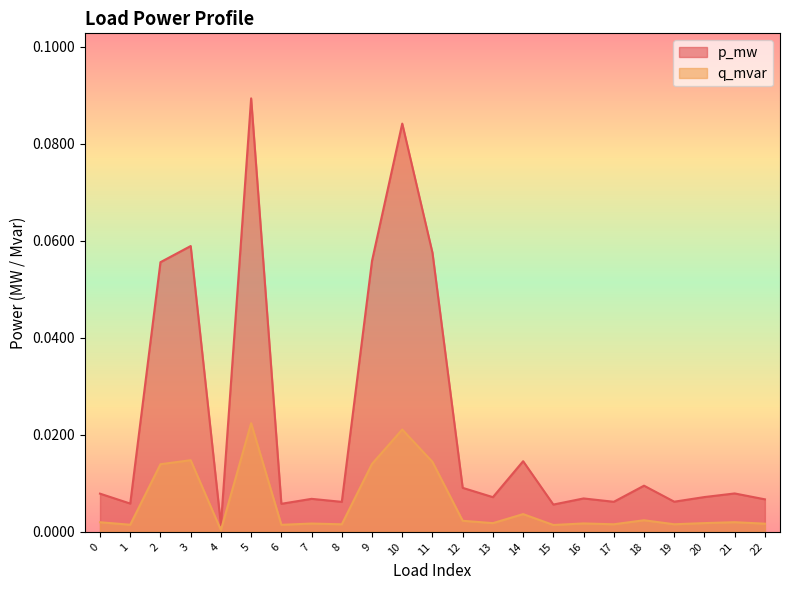

True or false: q_mvar and p_mw intersect in this chart.

False